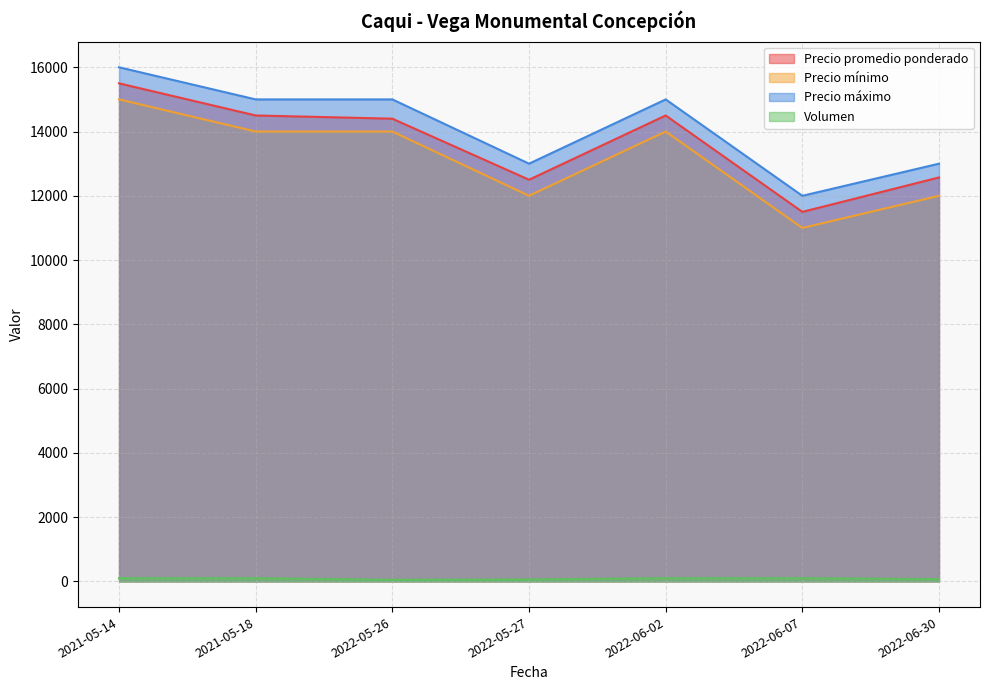

What is the difference between the Precio máximo values at 2022-06-30 and 2021-05-14?

3000